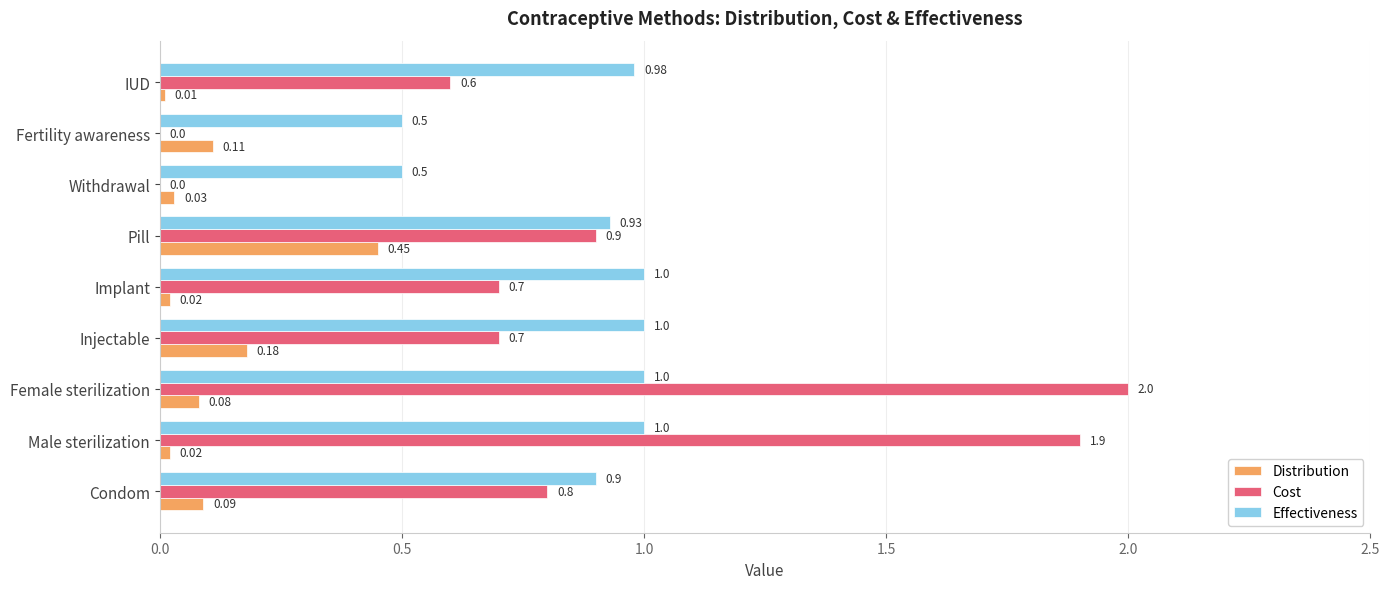

At which category is the sum across all series the highest?

Female sterilization